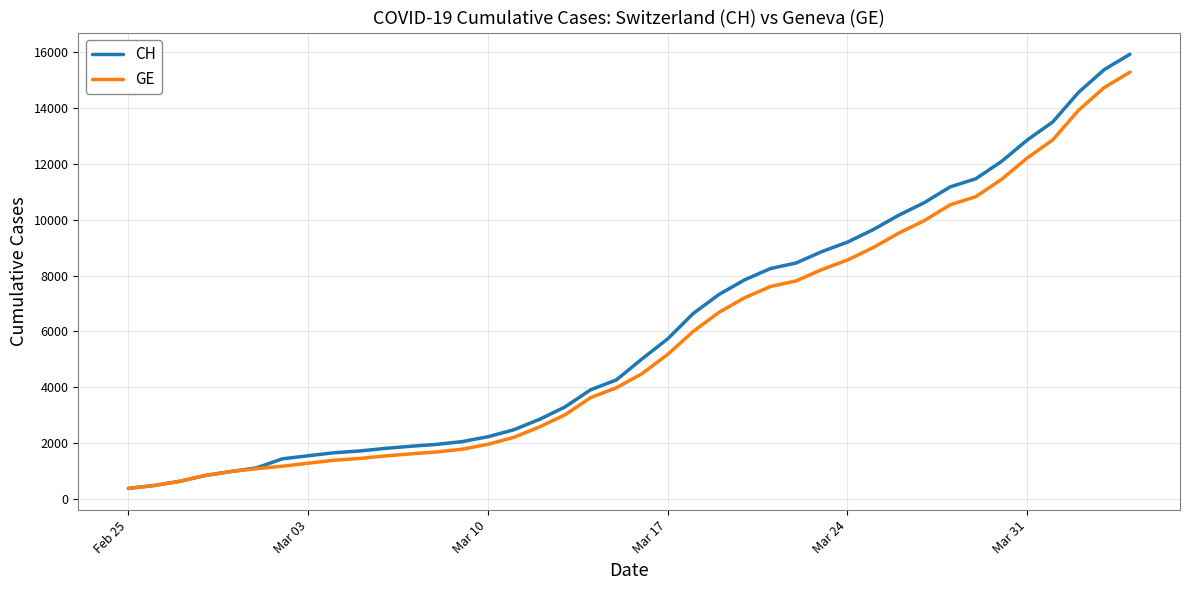

Which series has the largest range (max minus min)?

CH